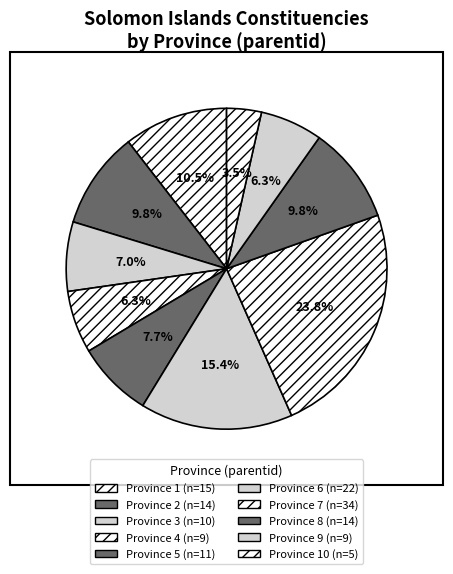

How many slices are in this pie chart?

10